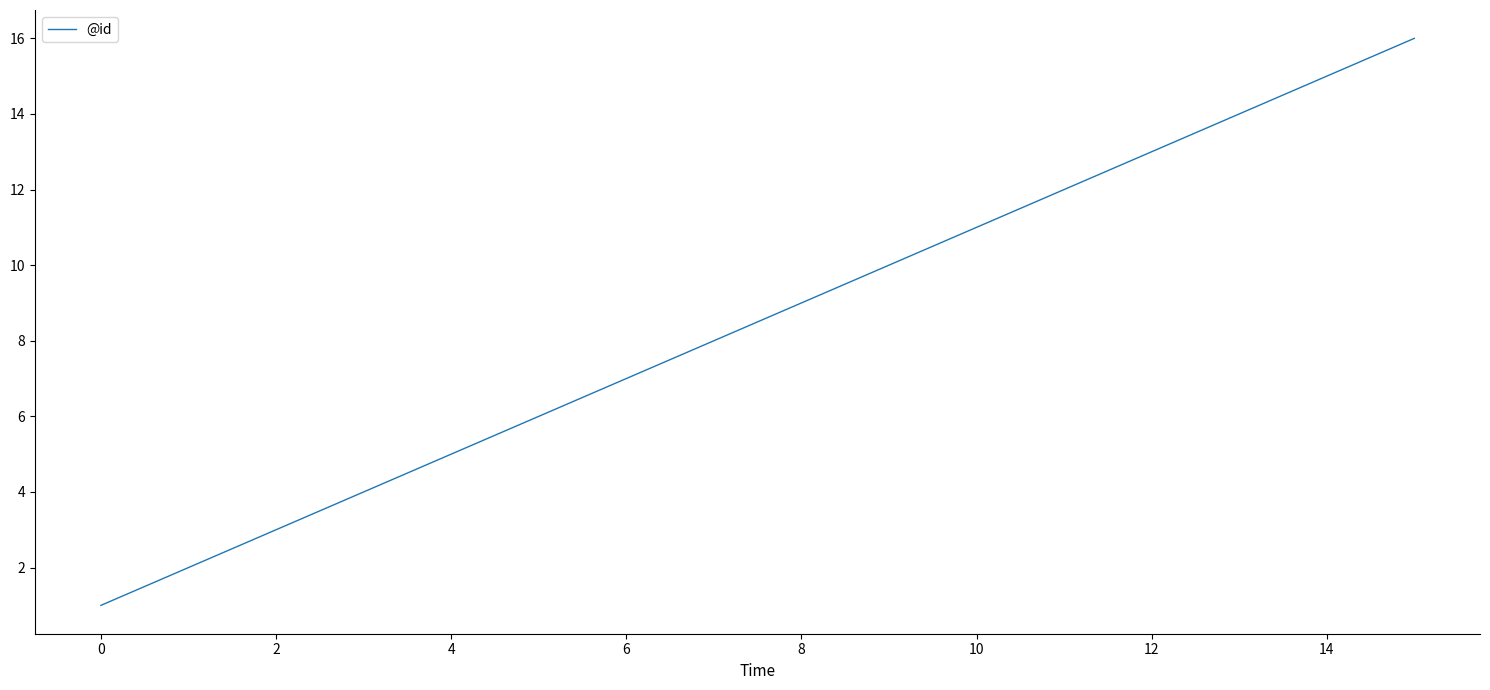

What is the greatest value displayed?

16